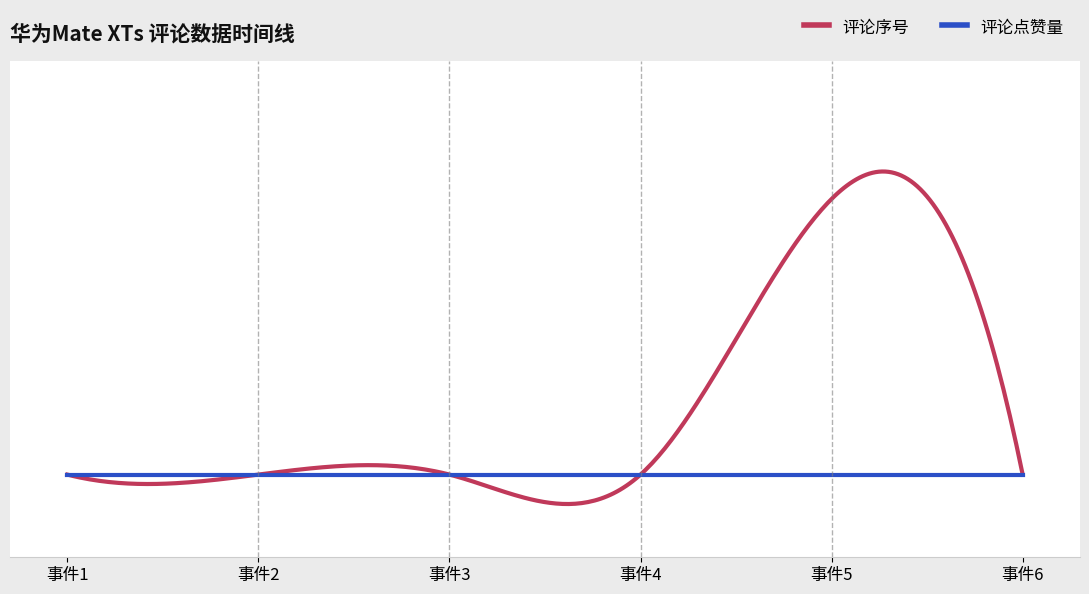

What are all the series names shown in the legend?

评论序号, 评论点赞量